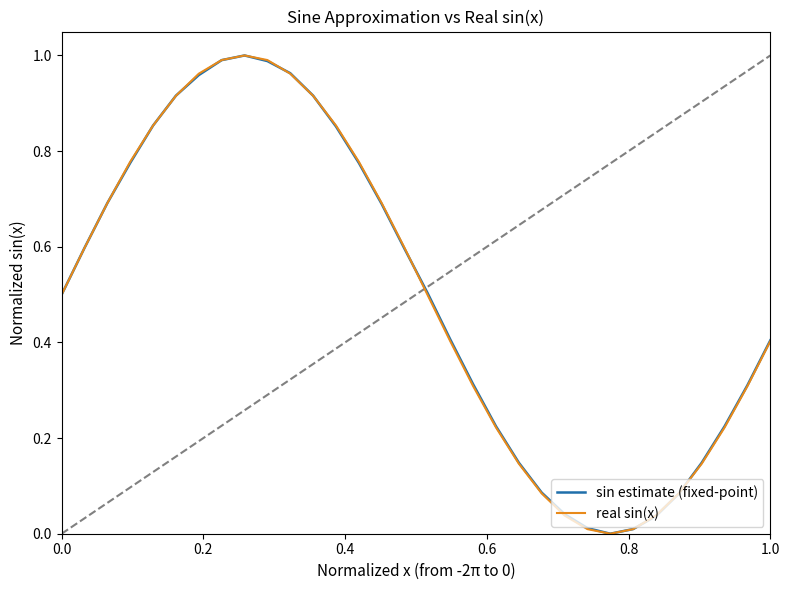

Is this an area chart (filled region under the line)?

No